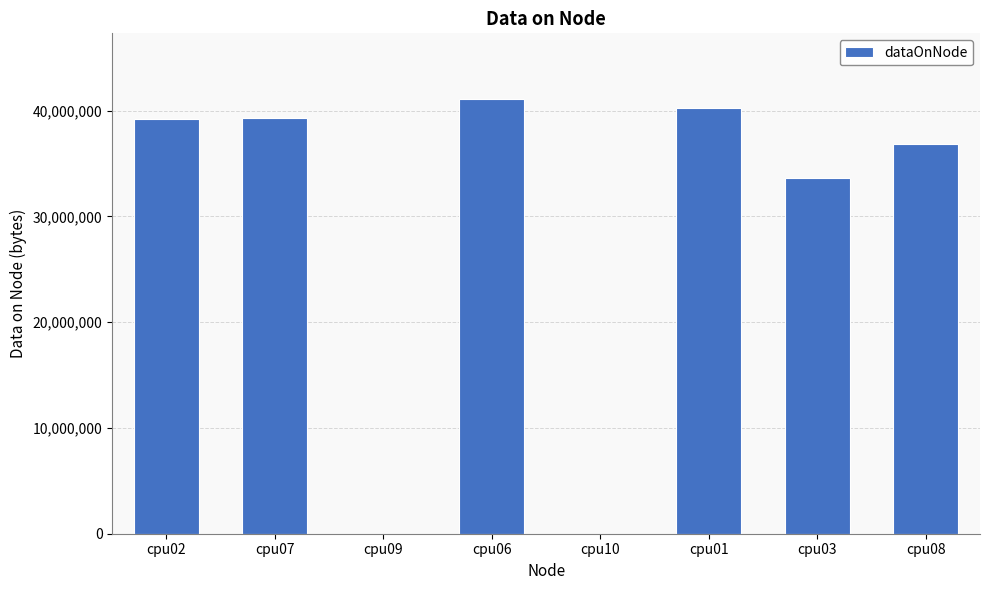

What is the maximum value shown in the chart?

41129524